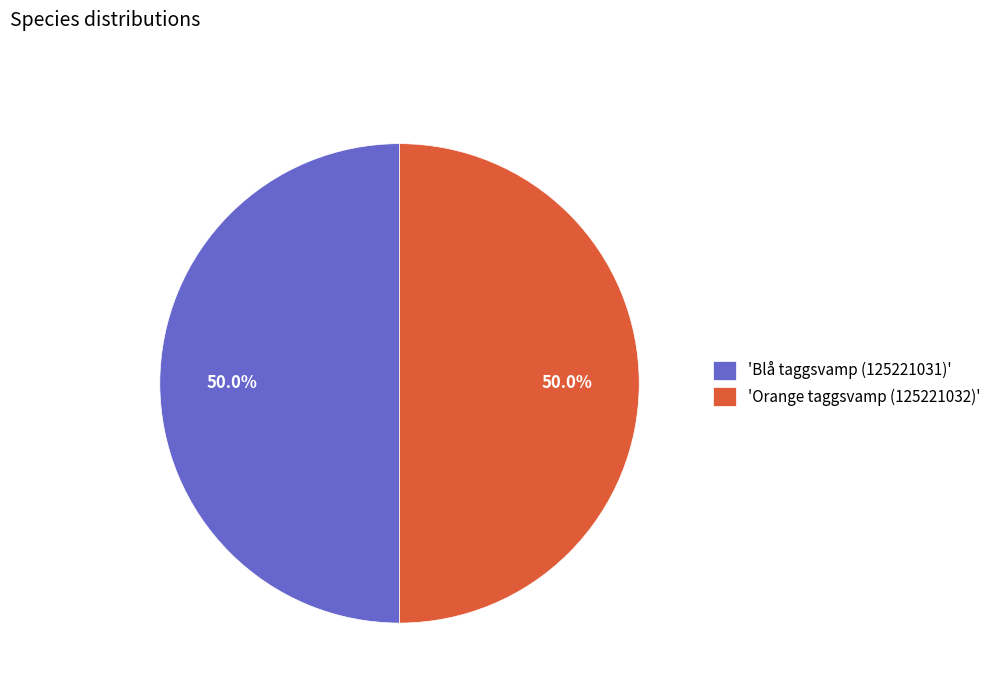

What is the total percentage of 'Orange taggsvamp (125221032)' and 'Blå taggsvamp (125221031)'?

100.0%